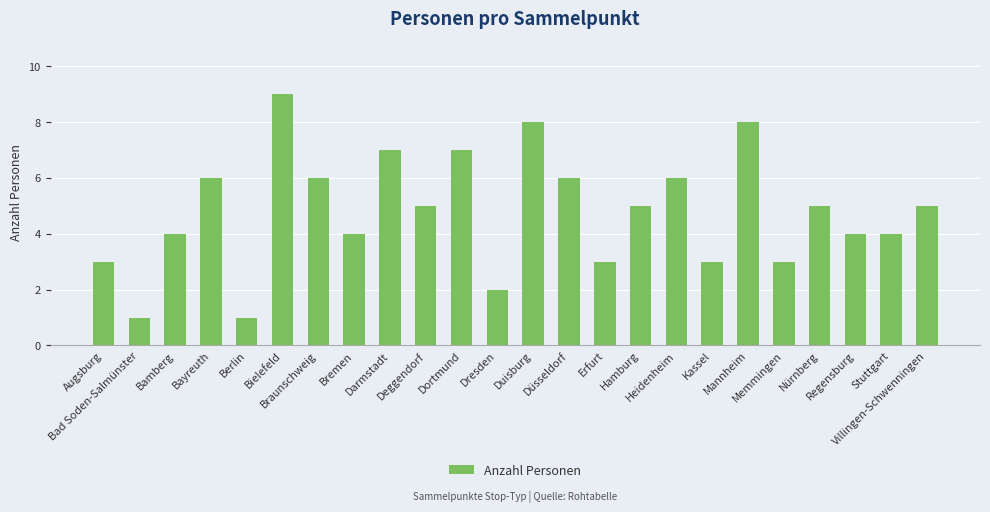

What is the maximum value shown in the chart?

9